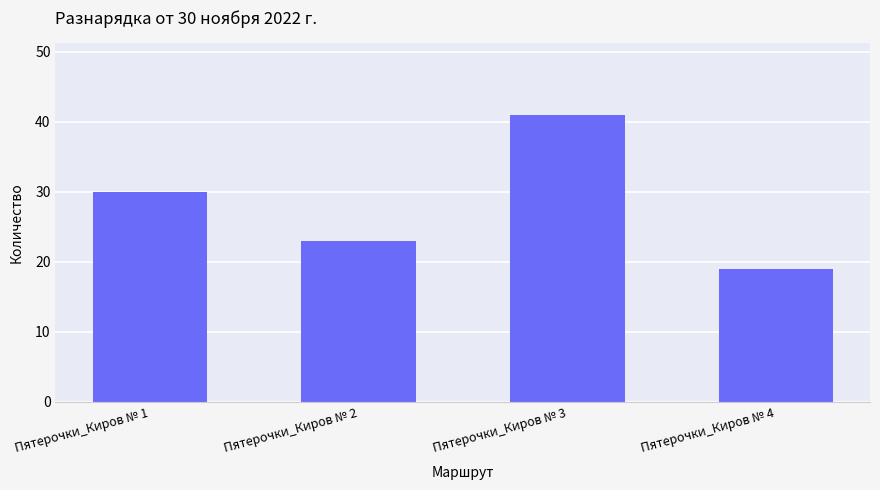

How many series are shown in this chart?

1